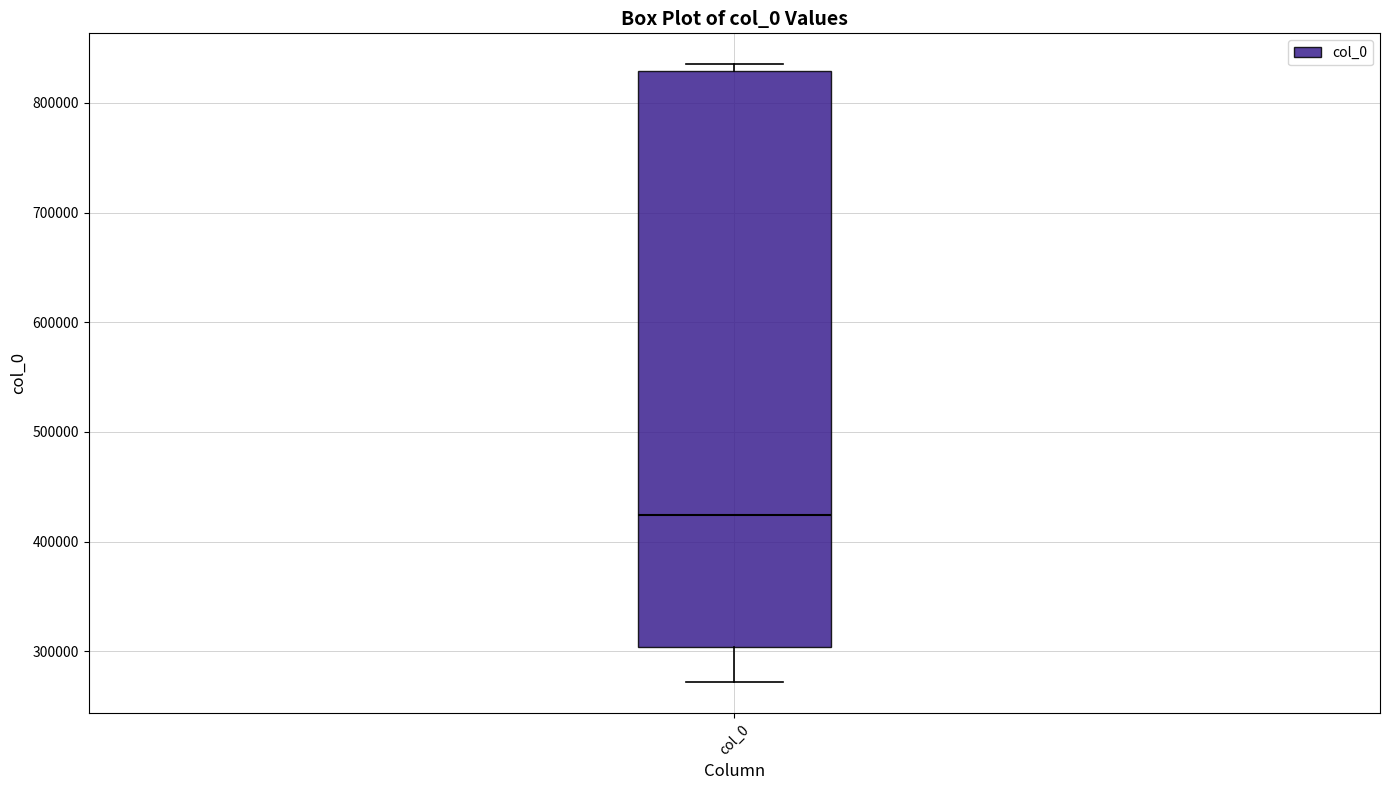

Read this box plot against the y-axis: the position of the median line, the range covered by the box, and the ends of both whiskers. The values are not printed on the chart, so give them approximately, as read against the axis.

median 420000, box 300000 to 830000, whiskers 270000 to 840000